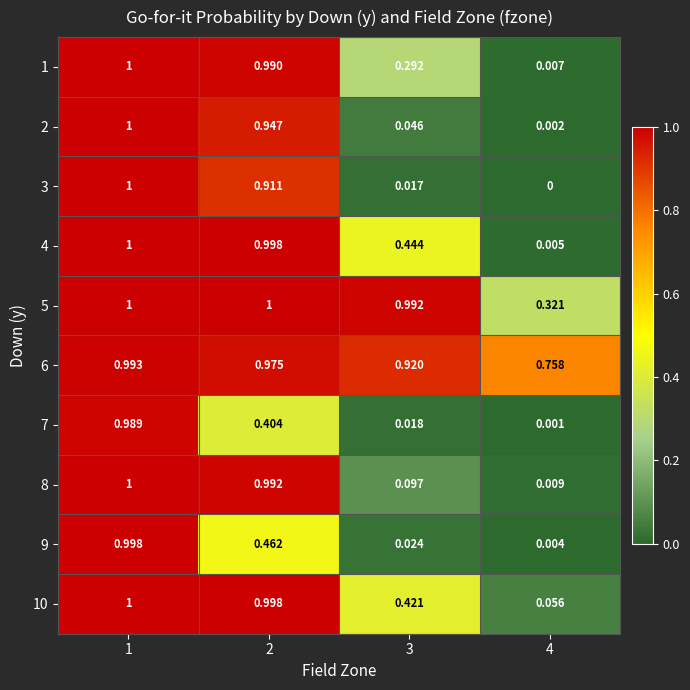

How many distinct data groups are displayed?

10